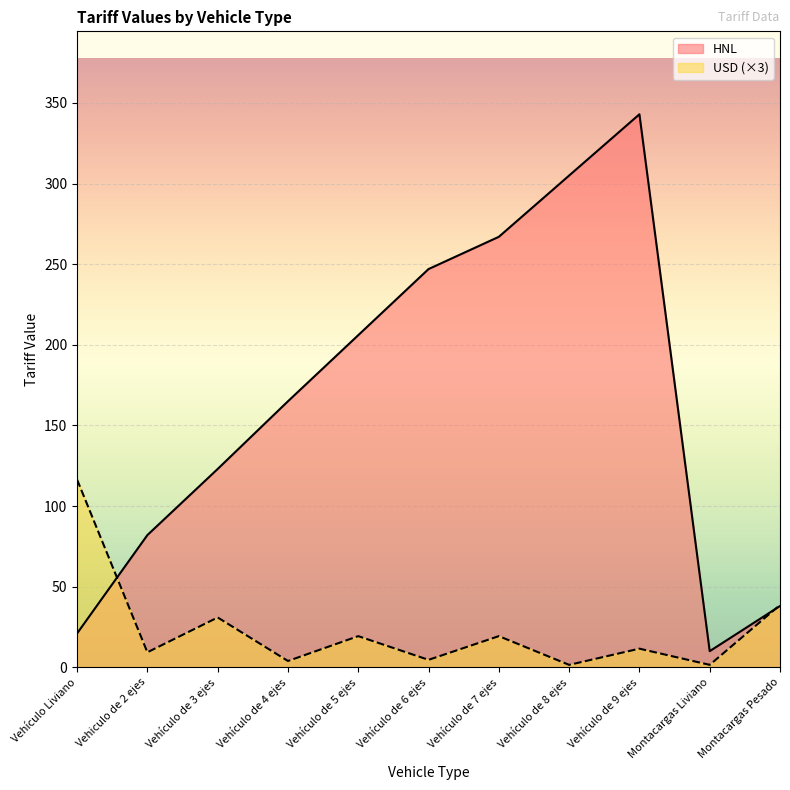

The HNL series shows 15.2 at Montacargas Pesado. True or false?

False